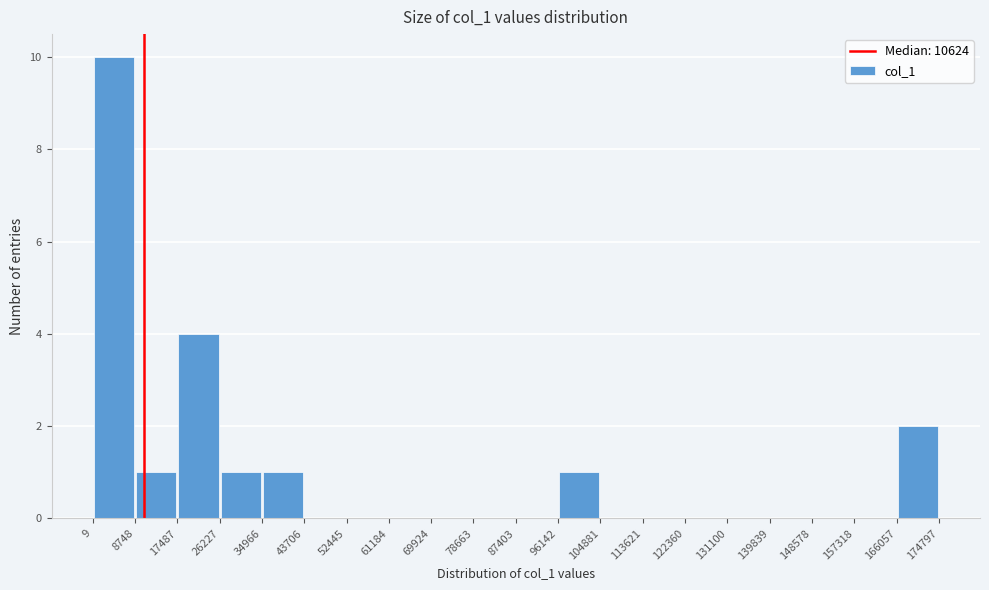

Reading left to right, transcribe this chart: for each bar, give the range it covers on the x-axis and its height. The values are not printed on the chart, so give them approximately, as read against the axis.

9 to 8748: 10
8748 to 17487: 1
17487 to 26227: 4
26227 to 34966: 1
34966 to 43706: 1
43706 to 52445: 0
52445 to 61184: 0
61184 to 69924: 0
69924 to 78663: 0
78663 to 87403: 0
87403 to 96142: 0
96142 to 104881: 1
104881 to 113621: 0
113621 to 122360: 0
122360 to 131100: 0
131100 to 139839: 0
139839 to 148578: 0
148578 to 157318: 0
157318 to 166057: 0
166057 to 174797: 2